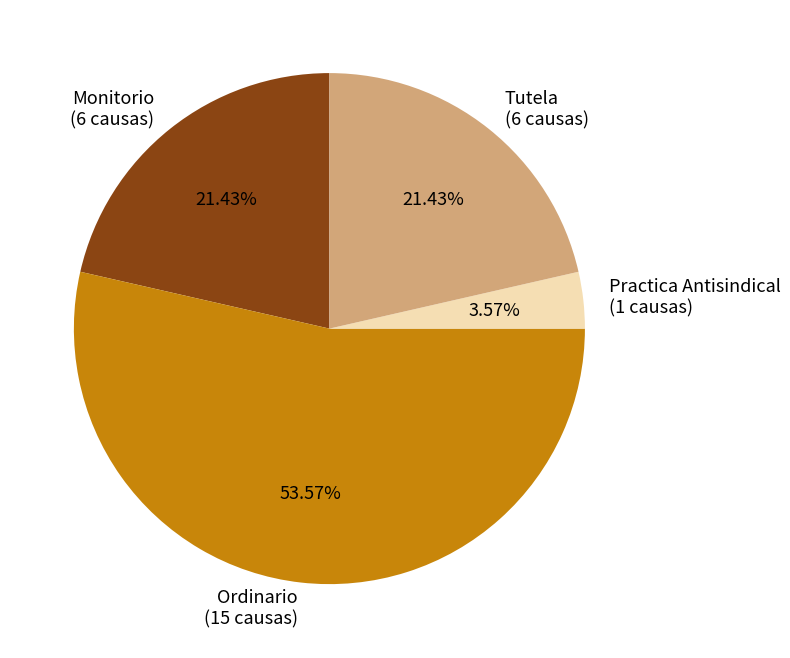

Approximately how many times larger is the value at Ordinario compared to Monitorio?

2.5